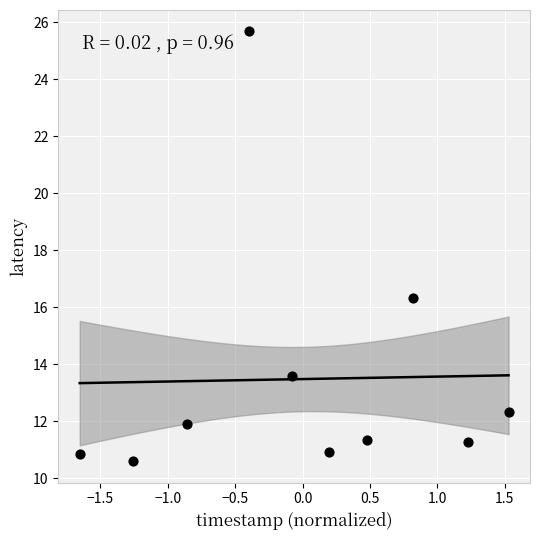

What is the average Y value?

13.5